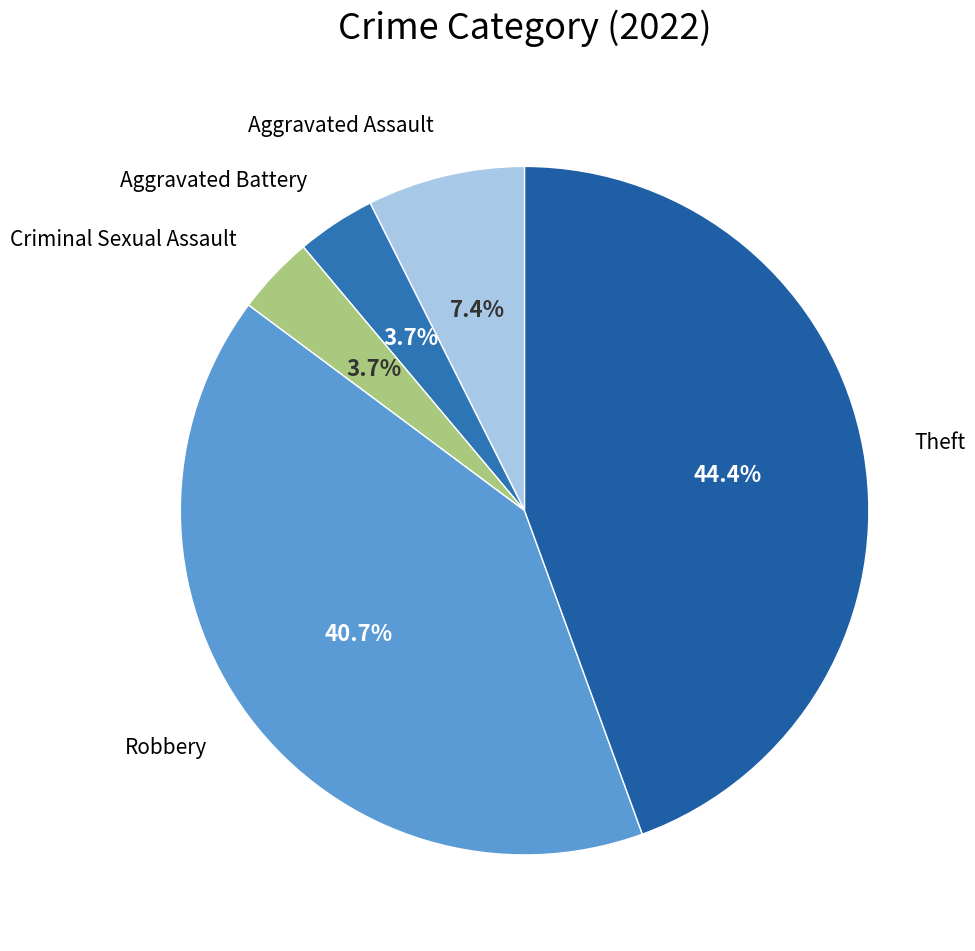

Is there a majority slice in this chart?

No